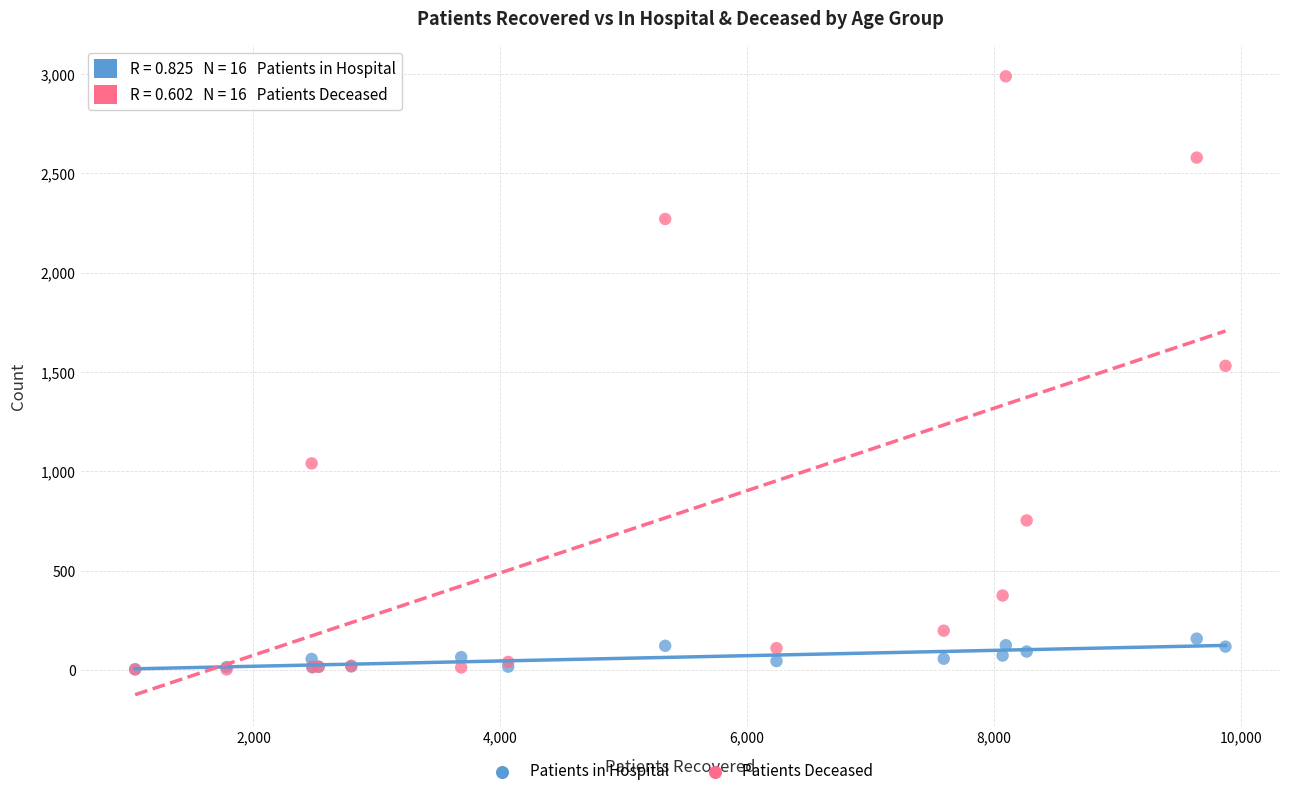

In the Patients Deceased series, what Y value is closest to 1495?

1531